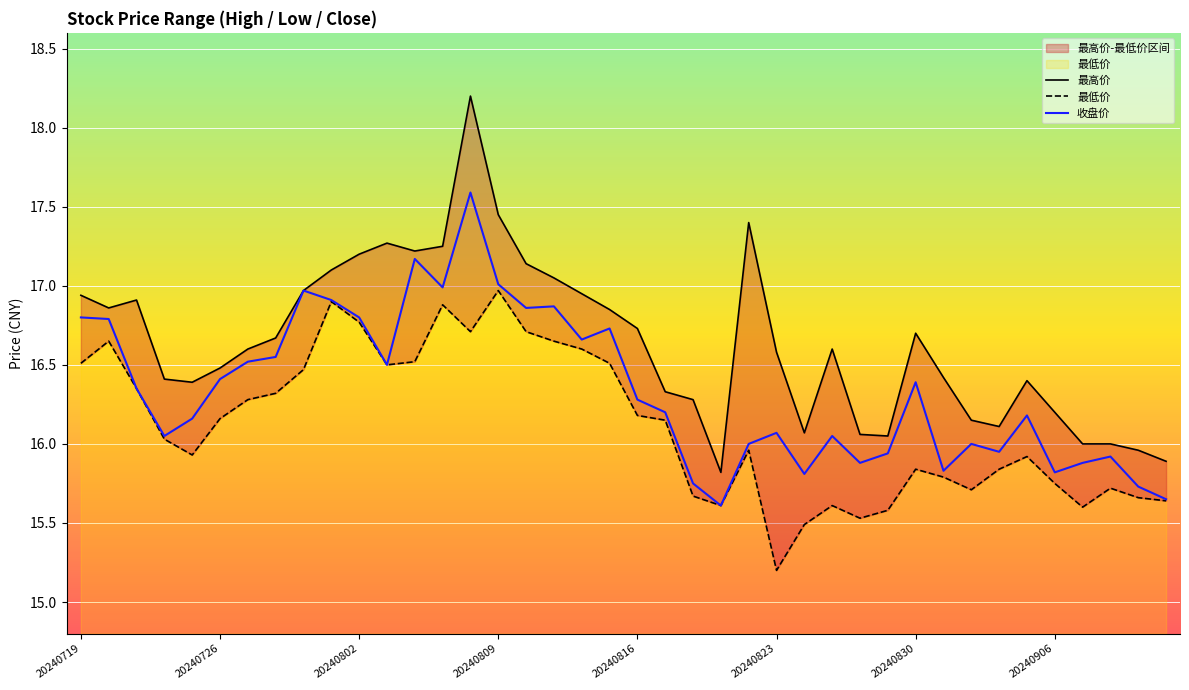

How many lines are shown in the chart?

3